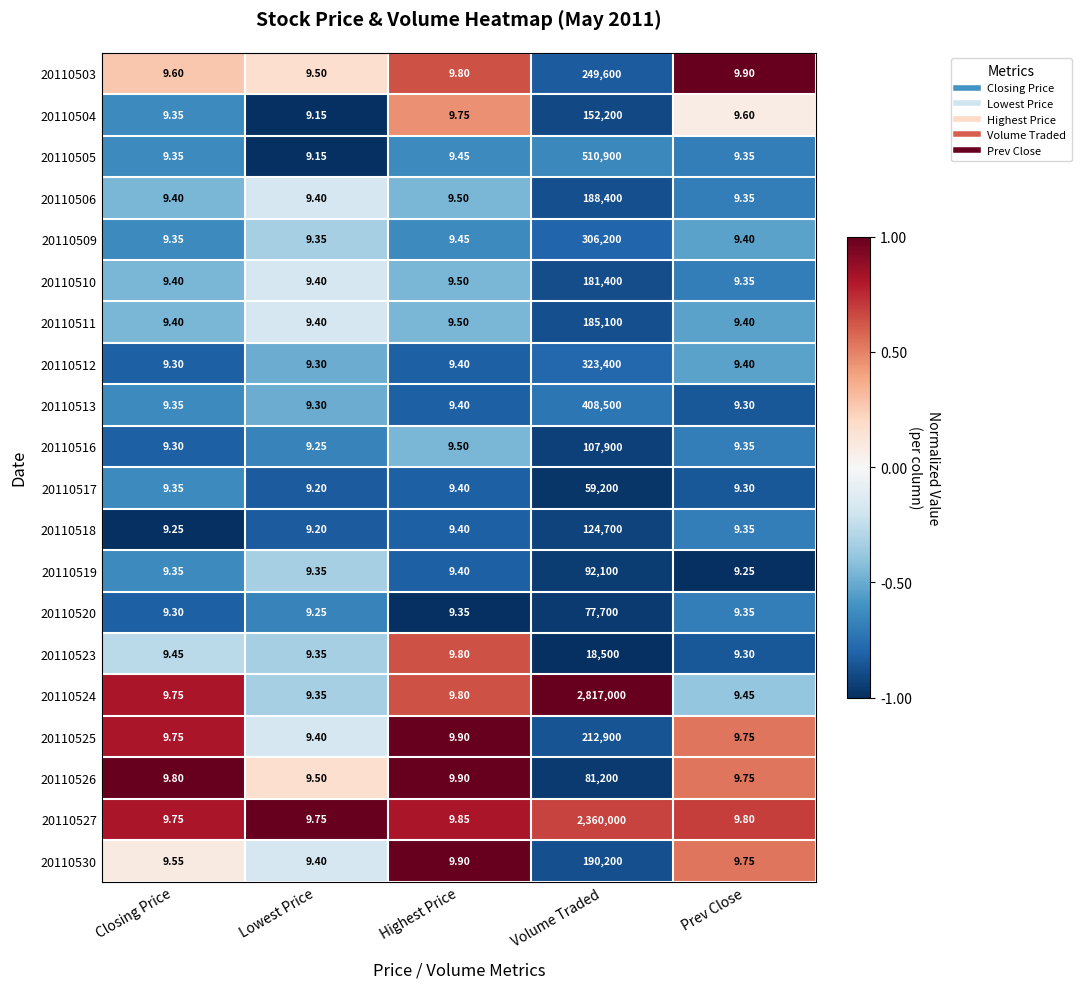

At which category is the sum across all series the highest?

Volume Traded